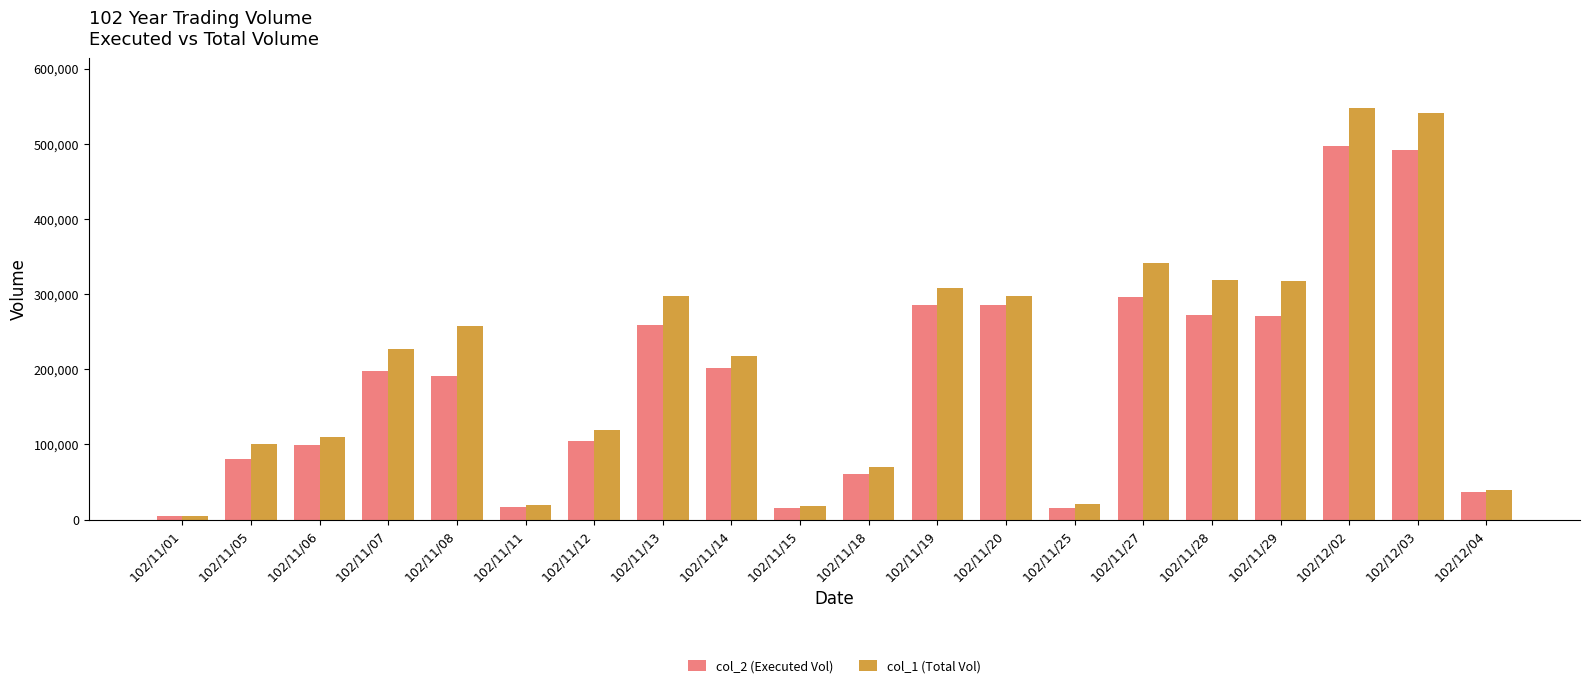

What is the value of the col_2 (Executed Vol) bar at the 10th from the left?

15570